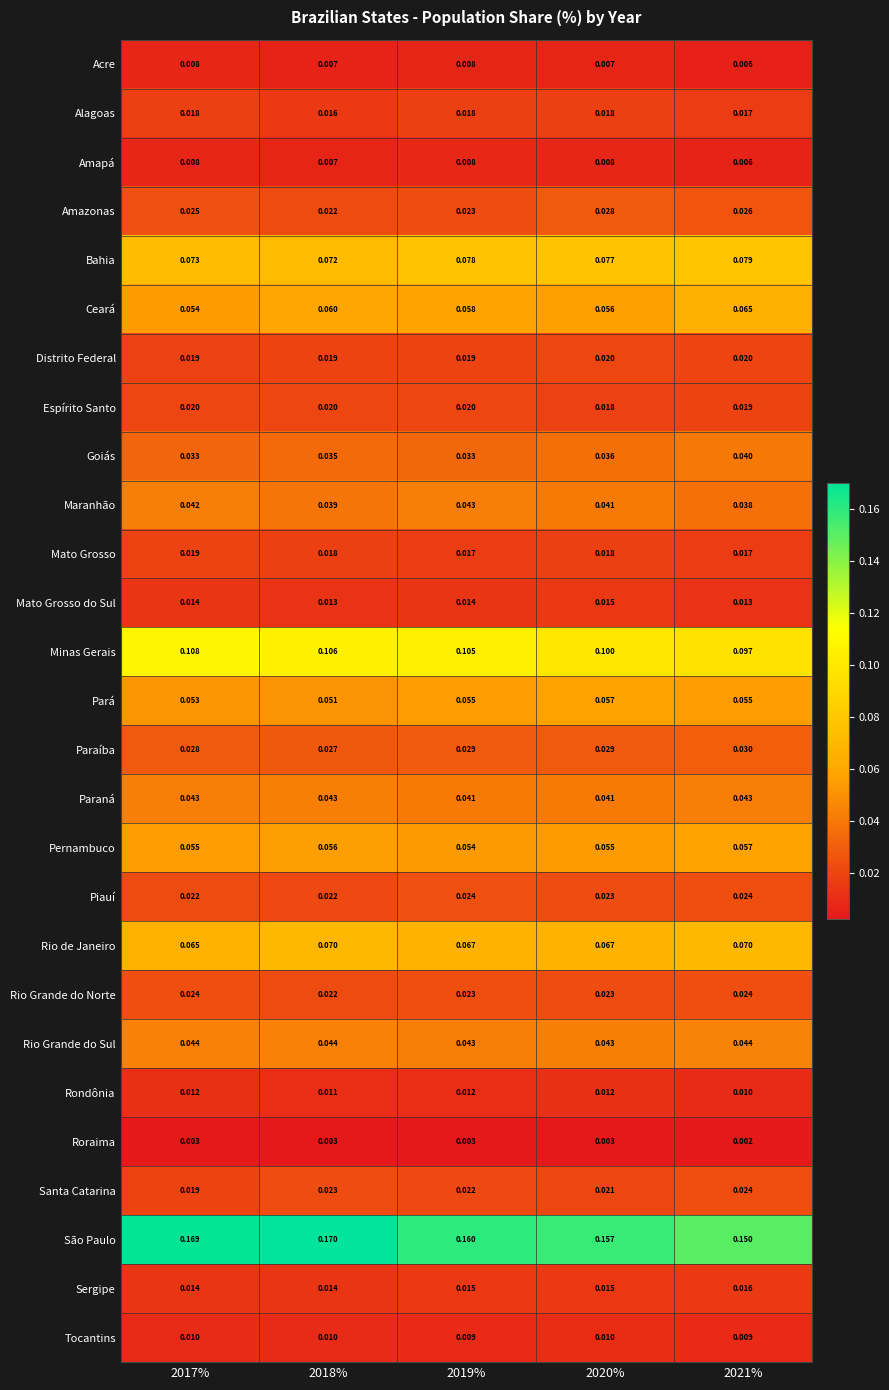

Which series has the largest range (max minus min)?

São Paulo